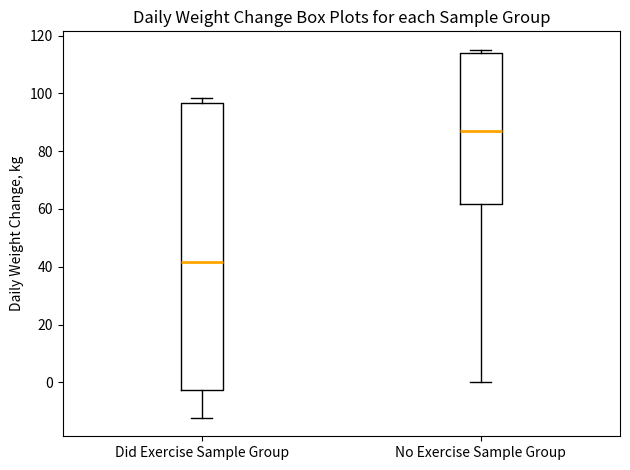

Reading left to right, read every box against the y-axis: the position of its median line, the range the box covers, and the ends of its whiskers. The values are not printed on the chart, so give them approximately, as read against the axis.

Did Exercise Sample Group: median 42, box -2 to 96, whiskers -12 to 98
No Exercise Sample Group: median 86, box 62 to 114, whiskers 0 to 116